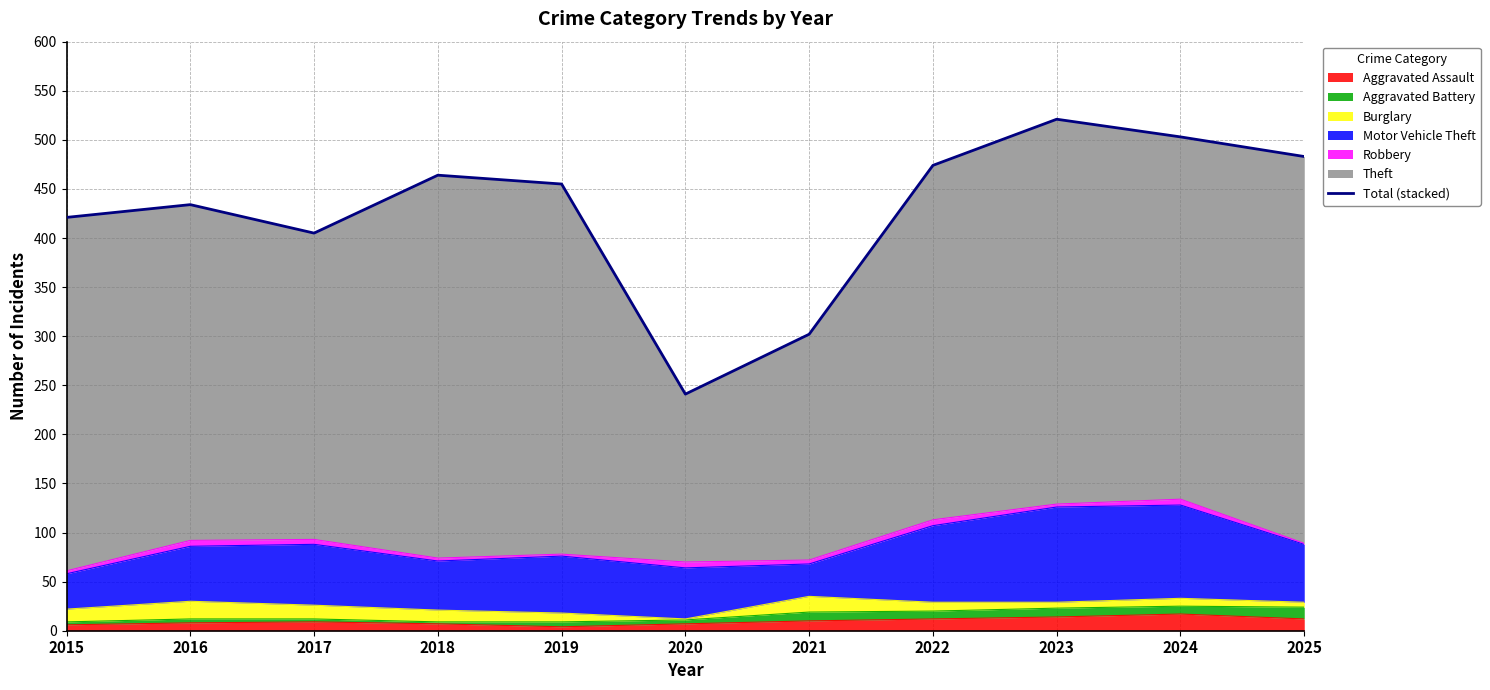

How many values exceed 455?

5